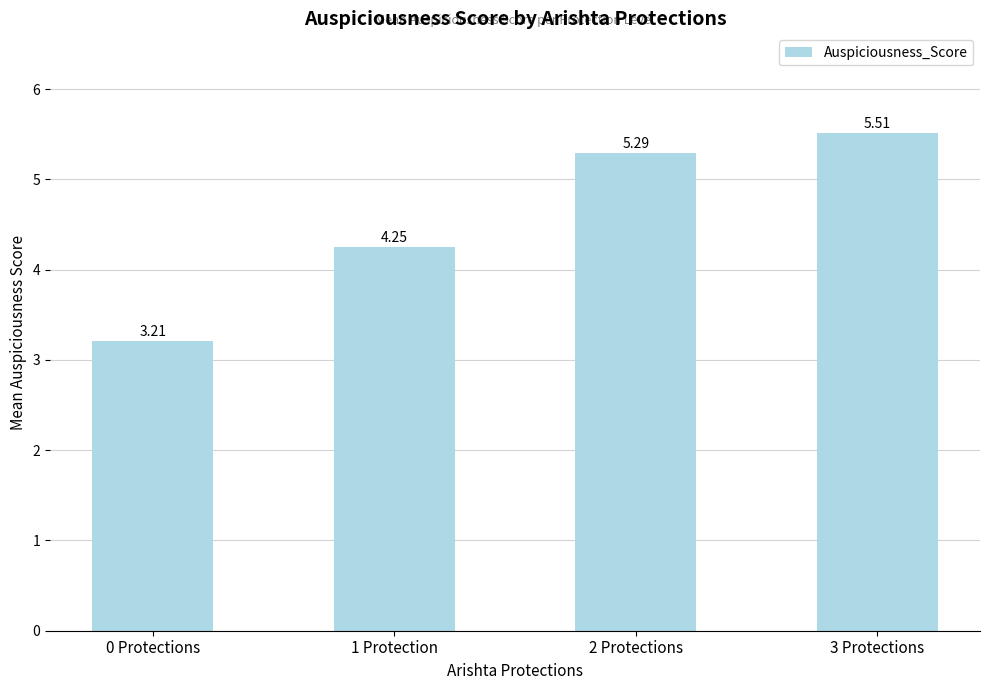

How many data points are less than 5?

2